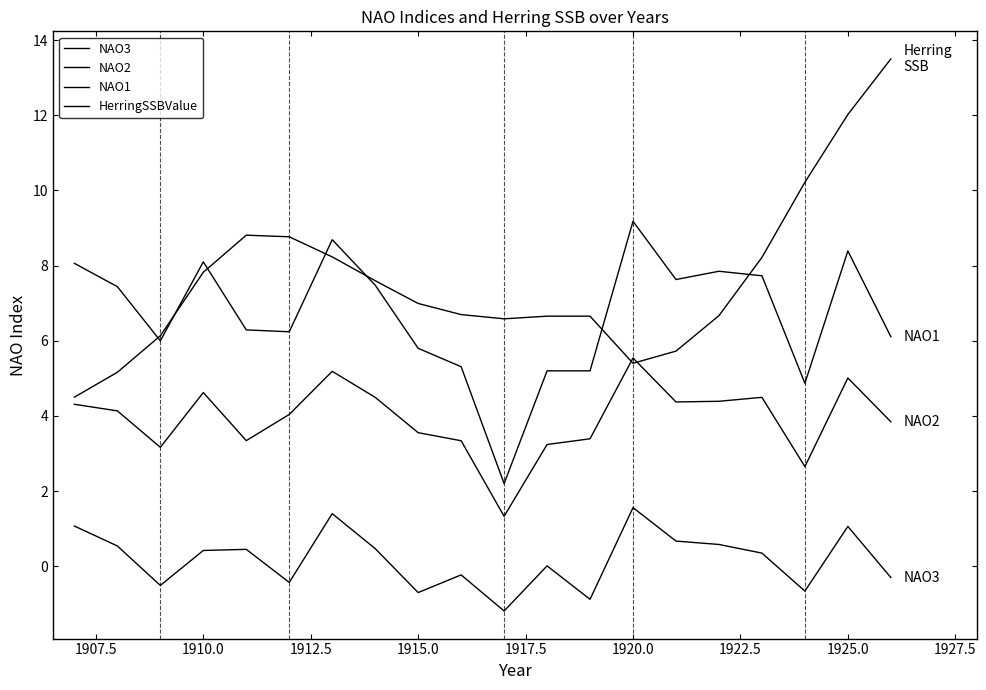

List the series in order of their peak value, lowest first.

NAO3, NAO2, NAO1, HerringSSBValue